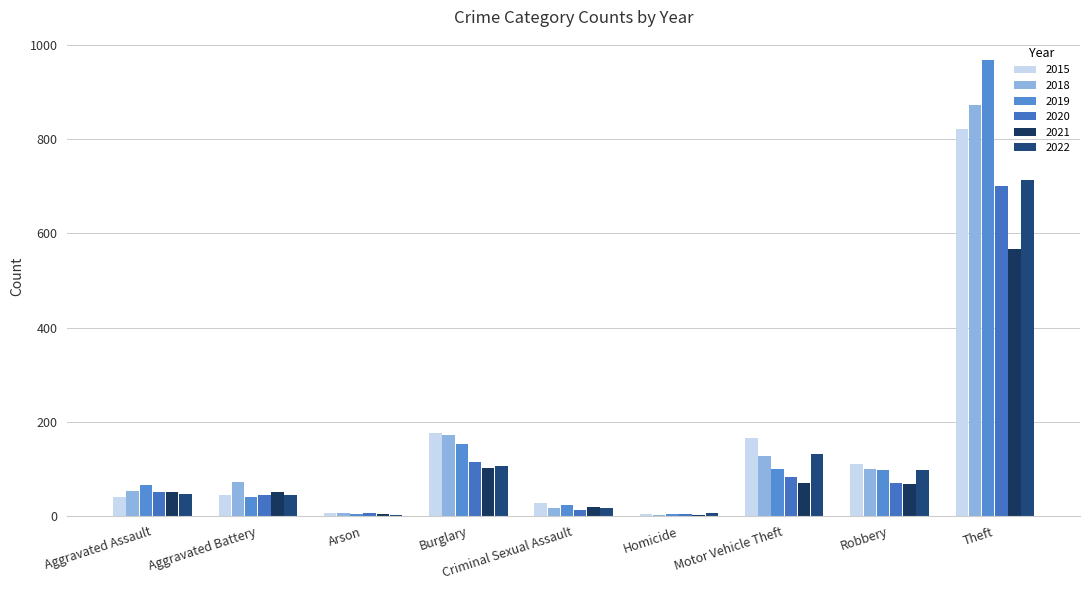

What is the minimum value for 2015?

5